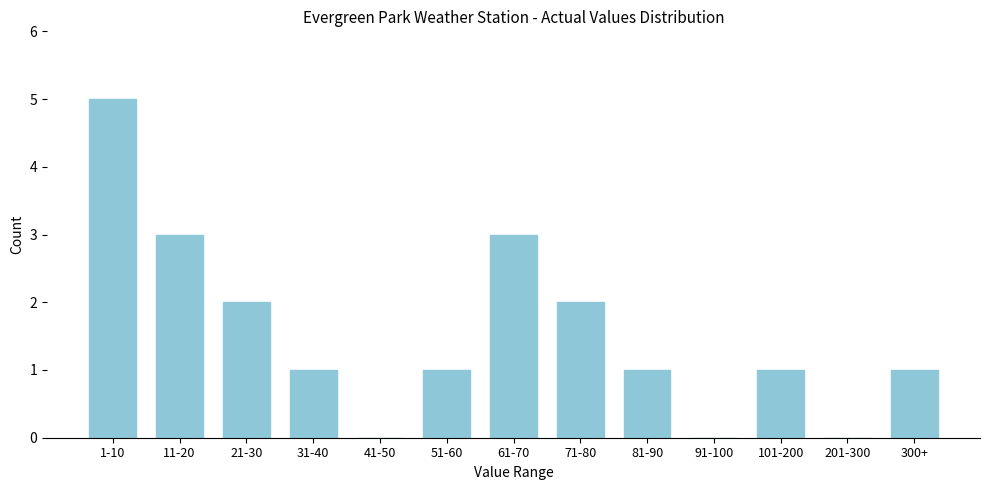

Reading left to right, what are all the values shown in this chart?

1-10=5	11-20=3	21-30=2	31-40=1	41-50=0	51-60=1	61-70=3	71-80=2	81-90=1	91-100=0	101-200=1	201-300=0	300+=1